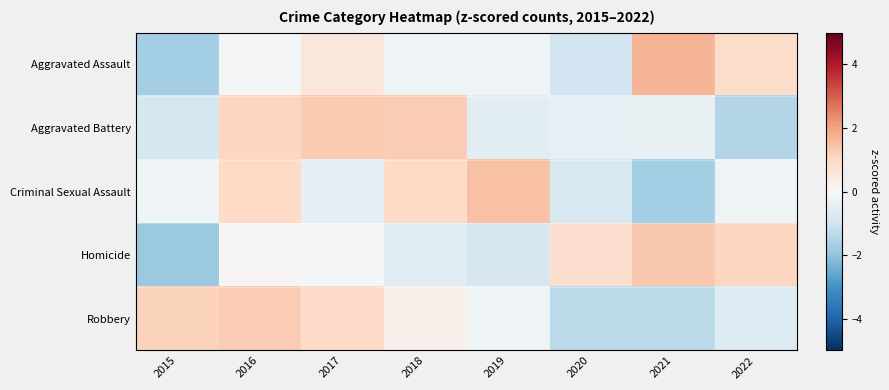

Rank the series at 2018 from highest to lowest value.

Aggravated Battery, Criminal Sexual Assault, Robbery, Aggravated Assault, Homicide